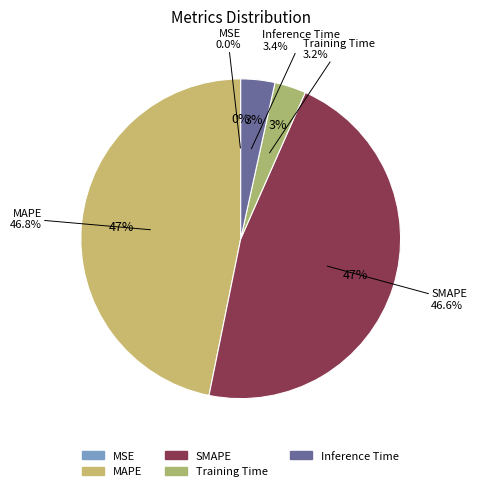

True or false: Training Time accounts for 1% of the total.

False